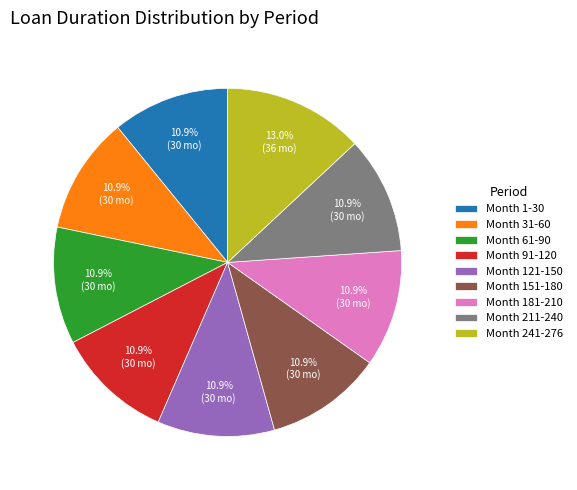

How many segments does this pie chart have?

9